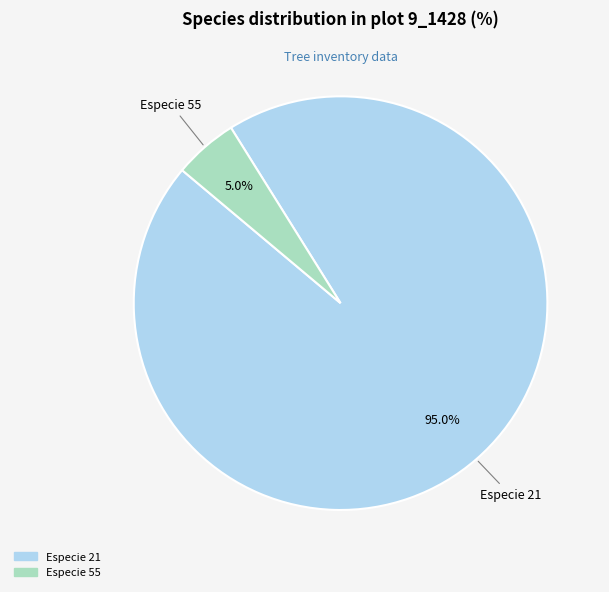

Is there any slice that represents more than half of the pie?

Yes